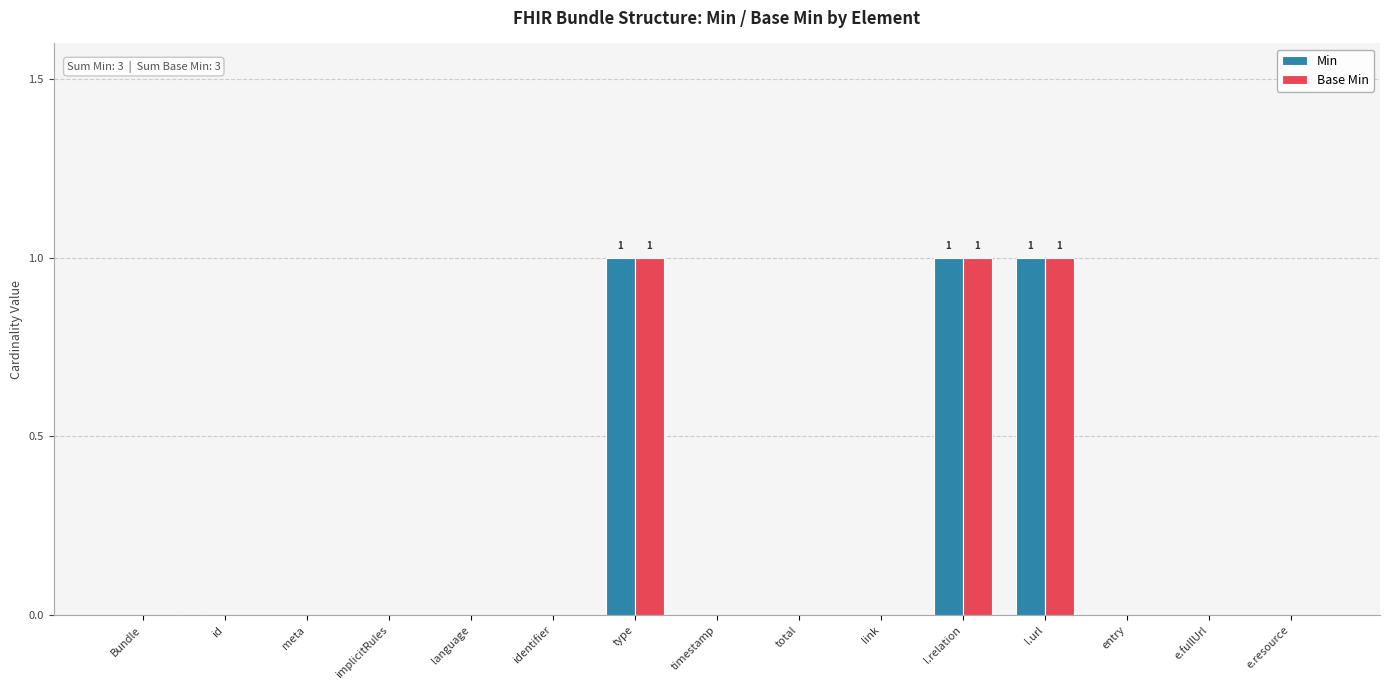

Reading left to right, extract all data points from this chart.

Min: Bundle=0	id=0	meta=0	implicitRules=0	language=0	identifier=0	type=1	timestamp=0	total=0	link=0	l.relation=1	l.url=1	entry=0	e.fullUrl=0	e.resource=0
Base Min: Bundle=0	id=0	meta=0	implicitRules=0	language=0	identifier=0	type=1	timestamp=0	total=0	link=0	l.relation=1	l.url=1	entry=0	e.fullUrl=0	e.resource=0